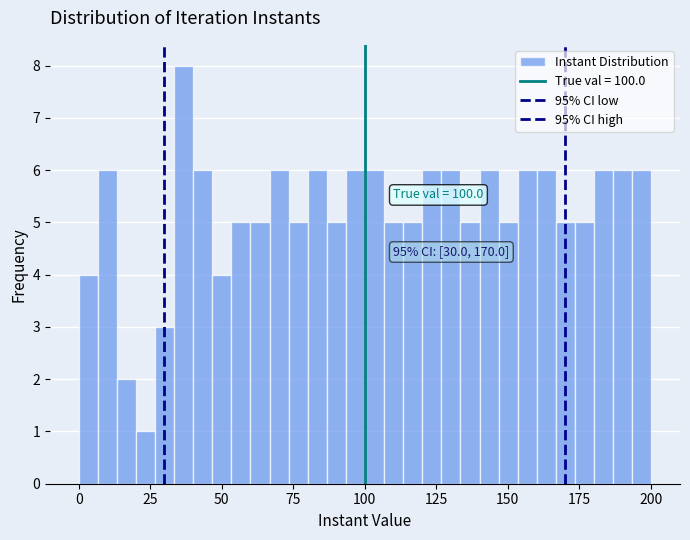

Read against the x-axis, roughly where is the centre of the tallest bar?

35